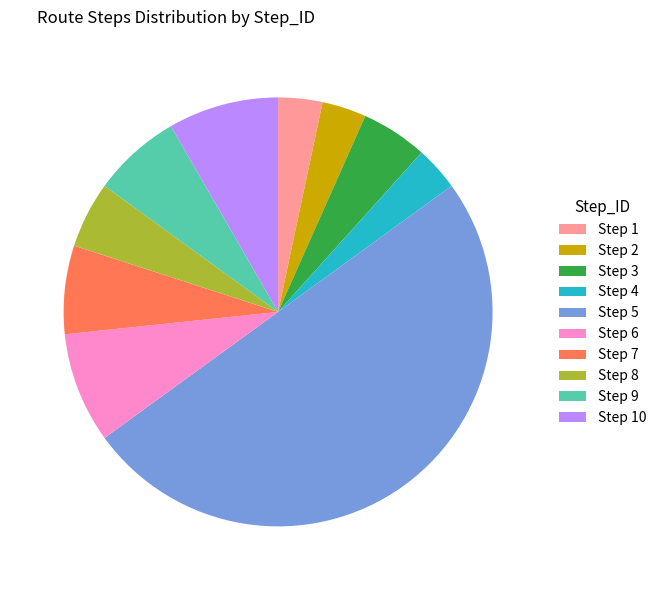

Approximately how many times larger is the value at Step 10 compared to Step 2?

2.5